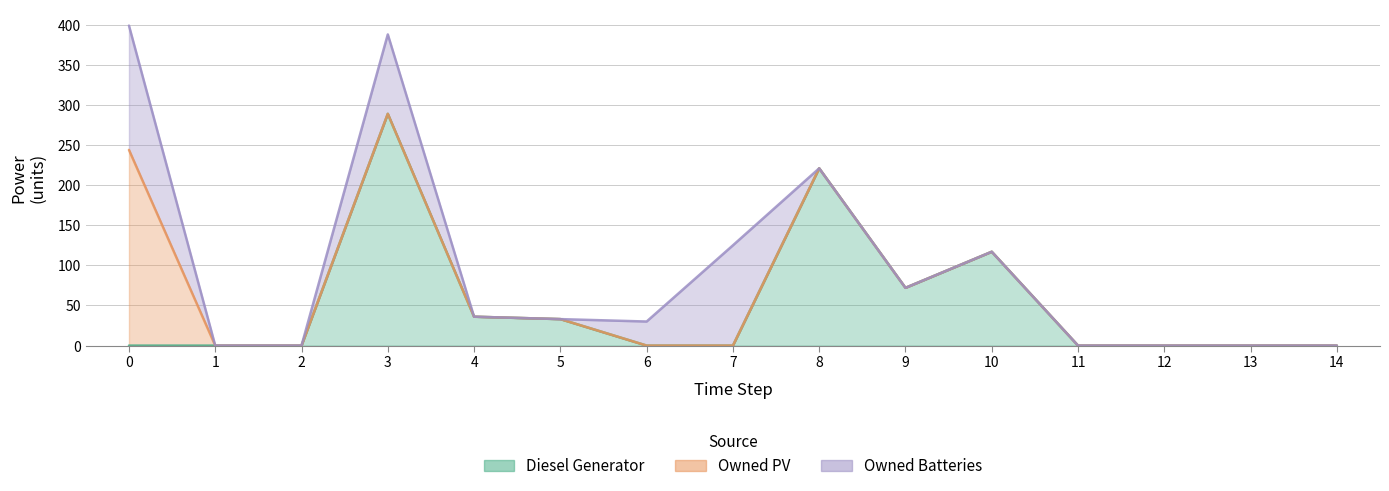

The Diesel Generator series shows 36 at 4. True or false?

True